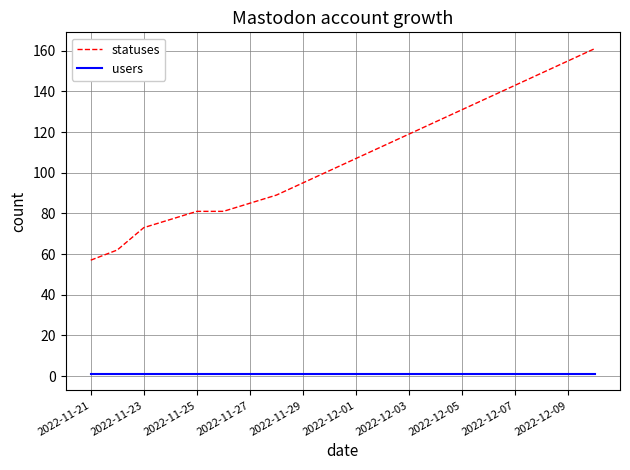

List the series in order of their overall mean, lowest first.

users, statuses